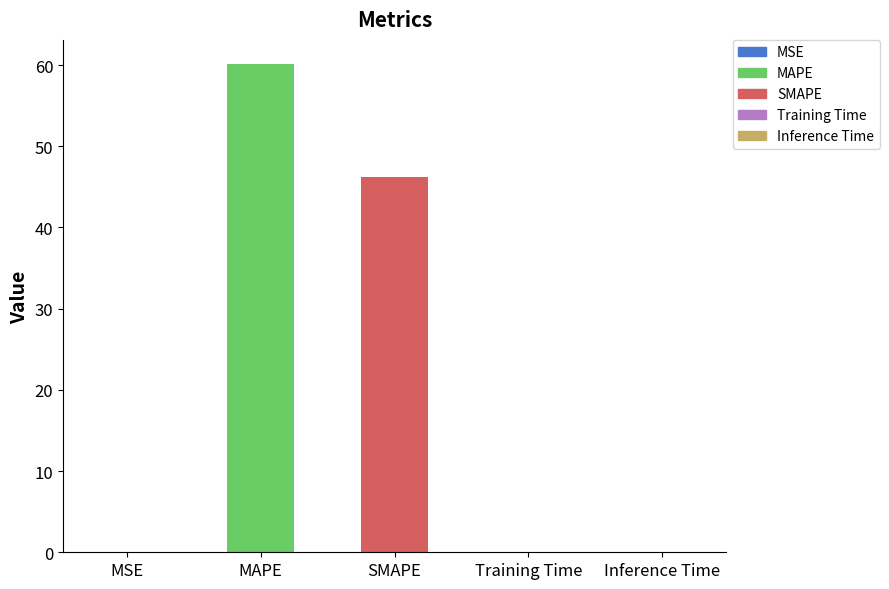

What is the change in value from MAPE to SMAPE?

-13.9